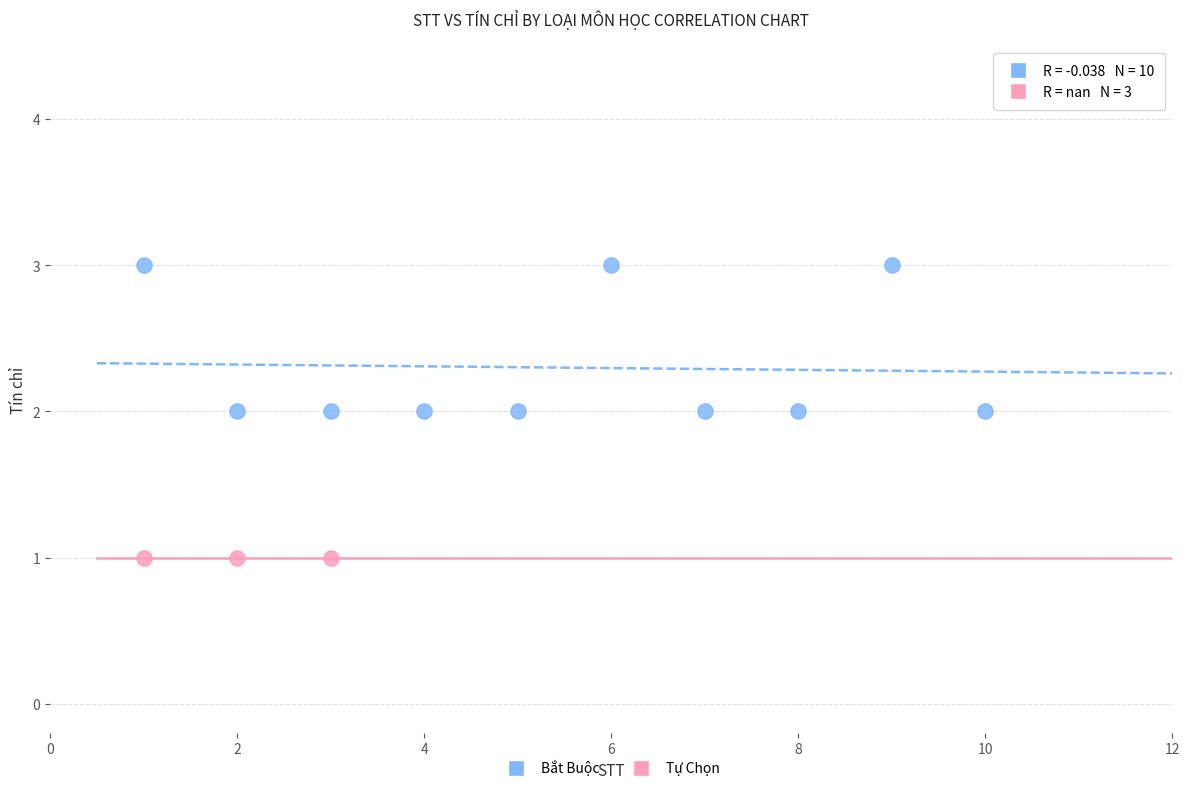

Which series contains the highest Y value?

Bắt Buộc